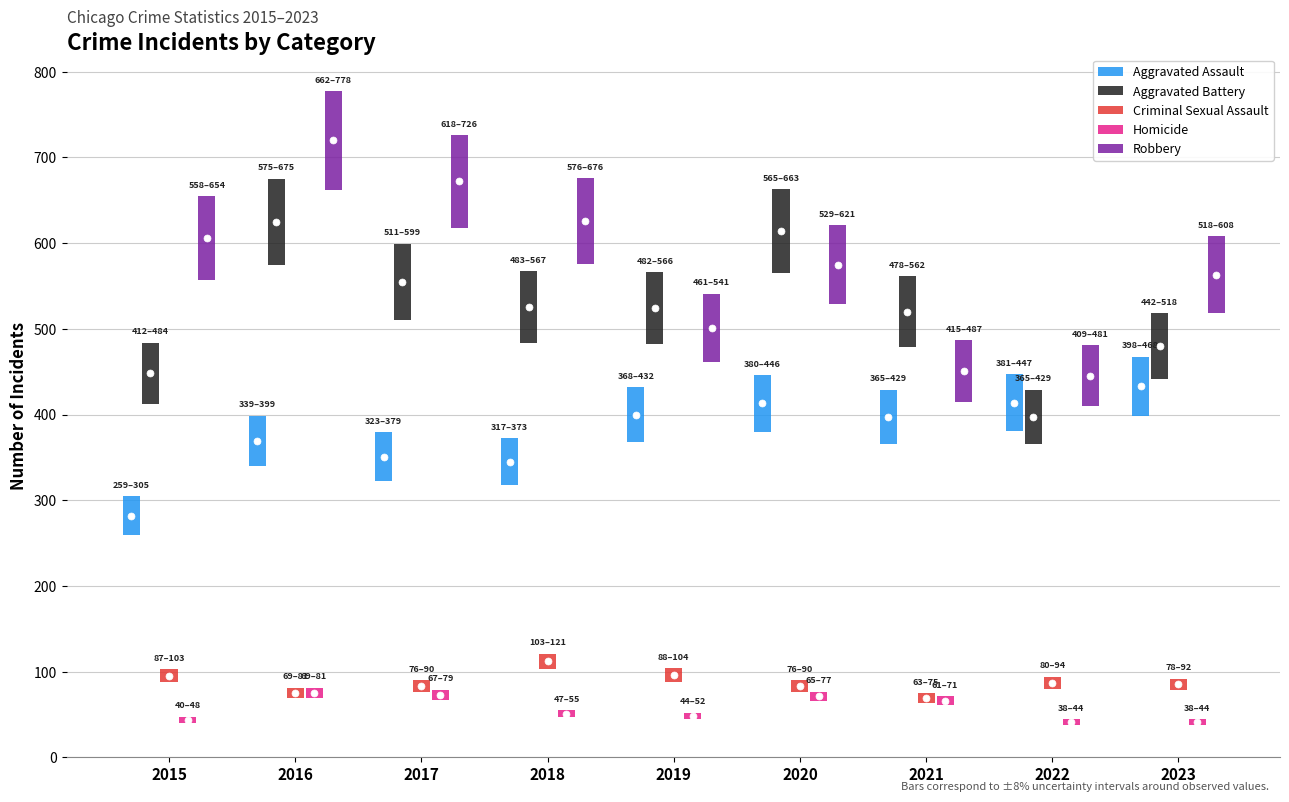

What are all the series names shown in the legend?

Aggravated Assault, Aggravated Battery, Criminal Sexual Assault, Homicide, Robbery